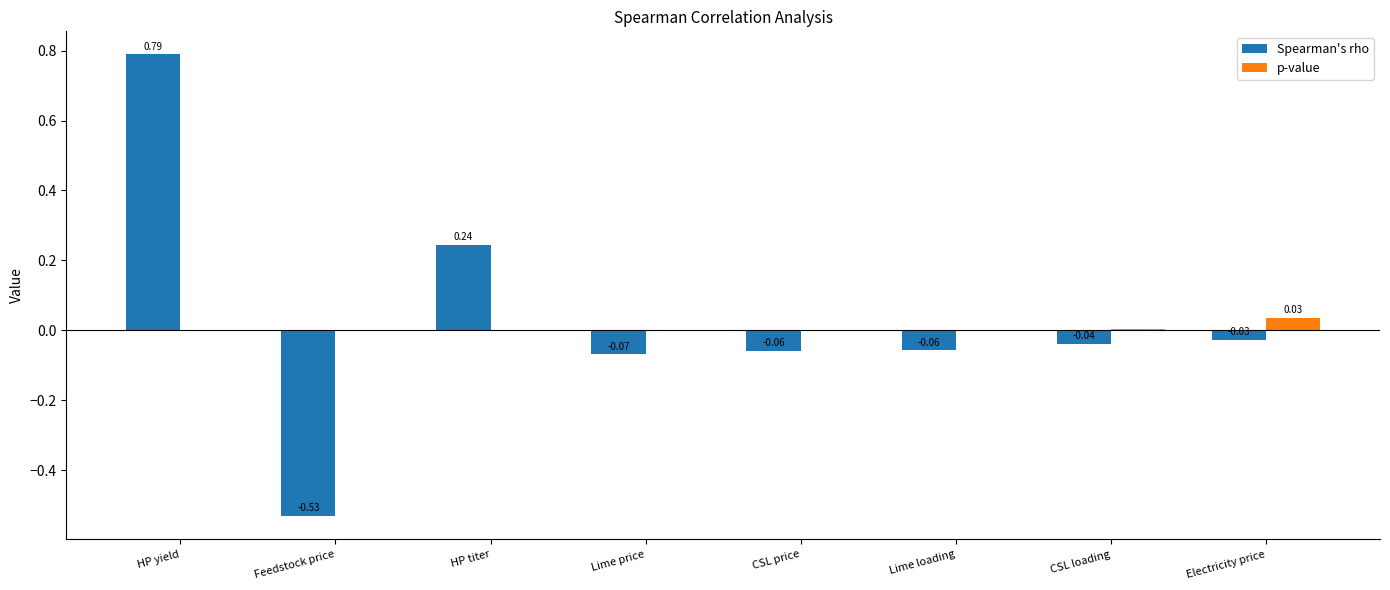

Is it true that Spearman's rho equals -0.0 at Lime price?

False